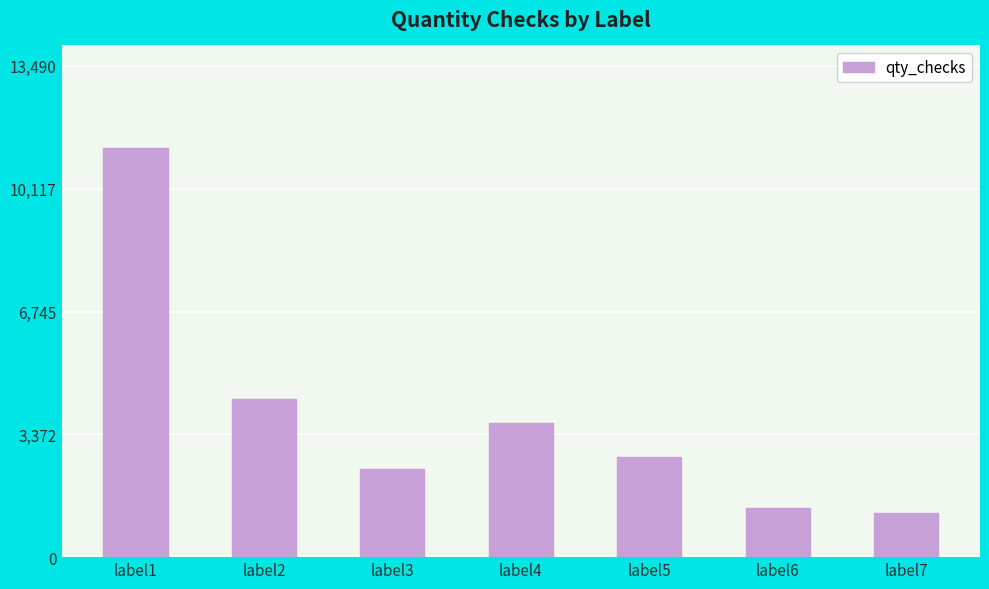

What is the value of the 2nd bar from the left?

4332